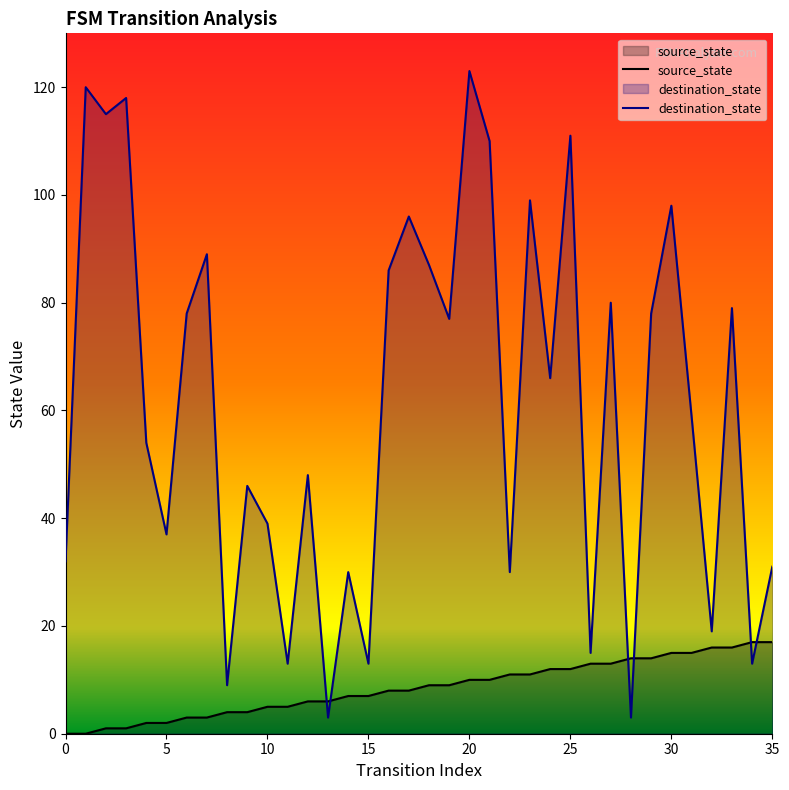

How many lines are shown in the chart?

2